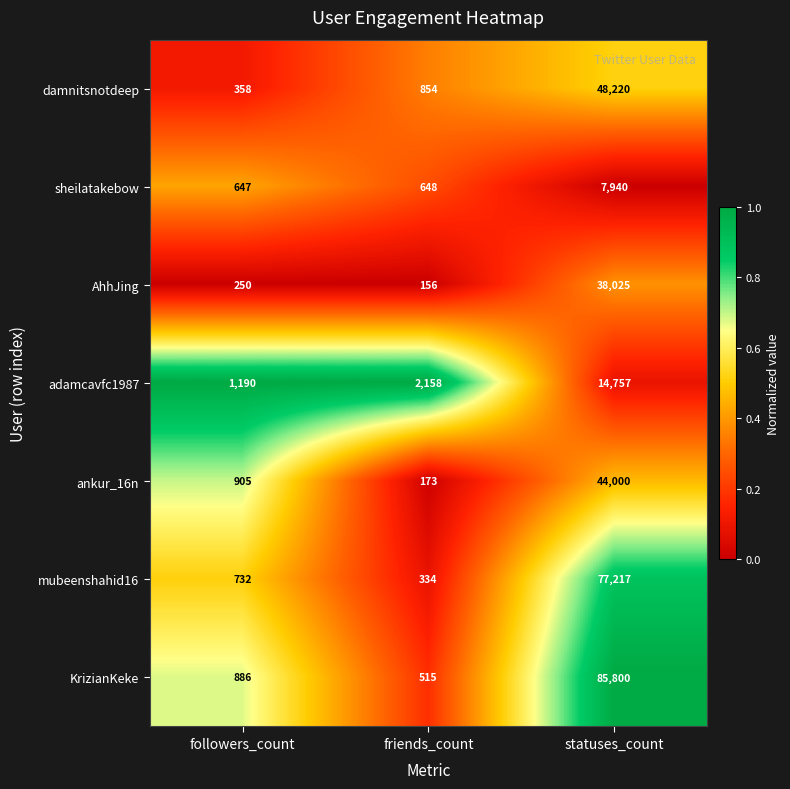

List the series in order of their peak value, highest first.

KrizianKeke, mubeenshahid16, damnitsnotdeep, ankur_16n, AhhJing, adamcavfc1987, sheilatakebow